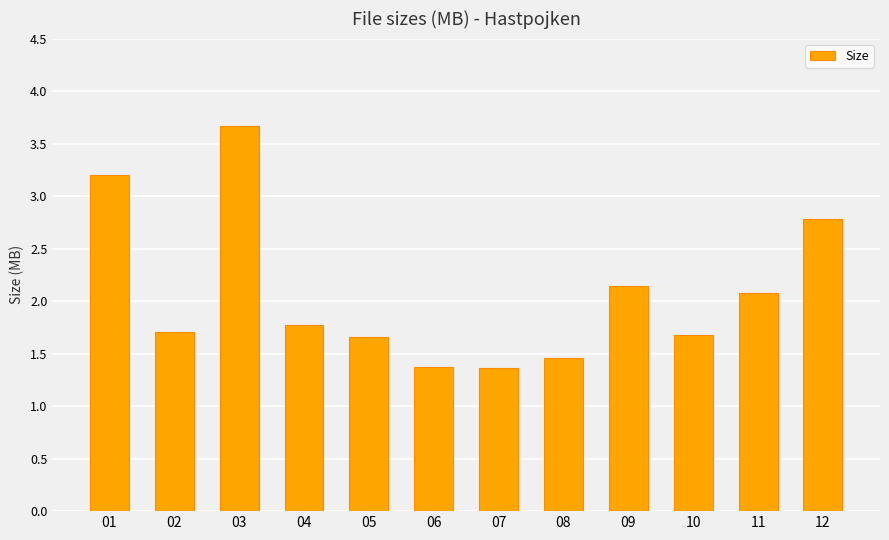

Is it true that the value at 01 is 3.2?

True